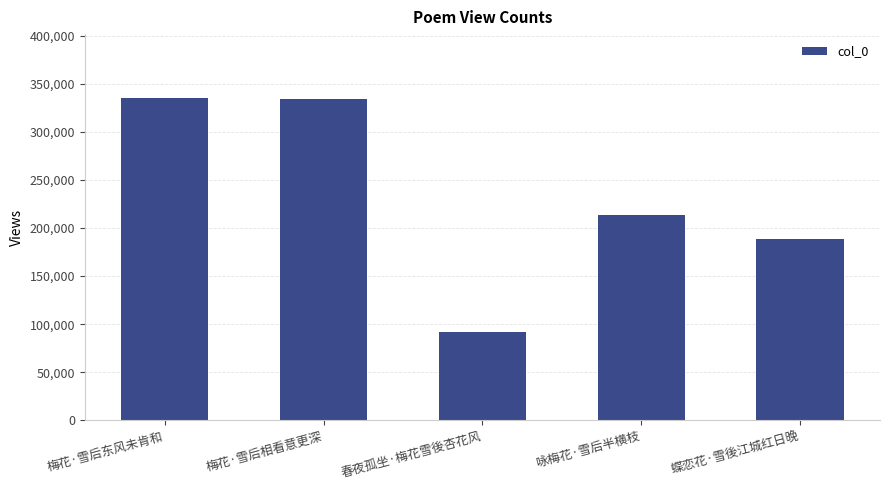

What is the greatest value displayed?

334681